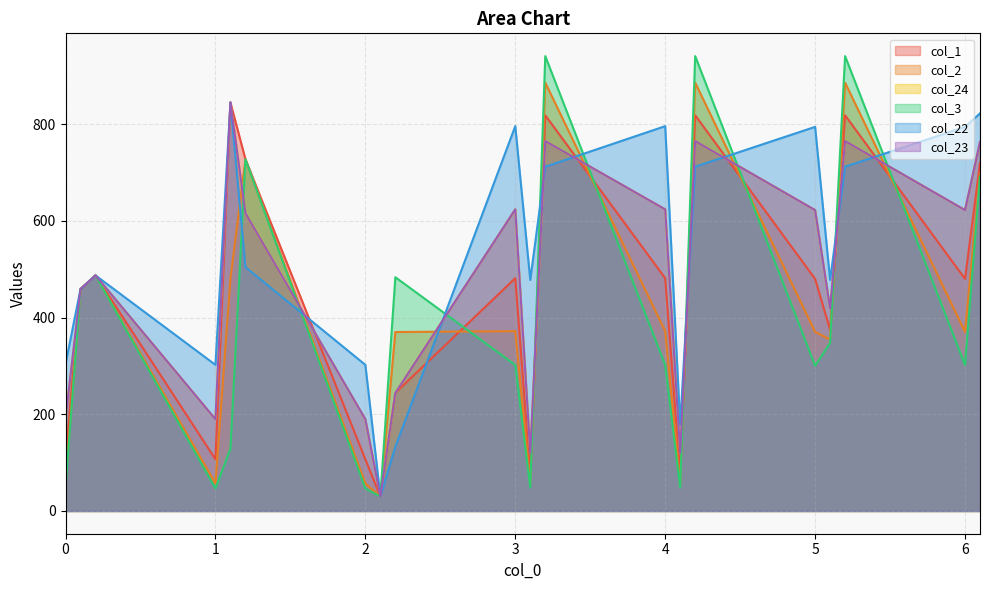

Does the chart display data point markers on the line(s)?

No